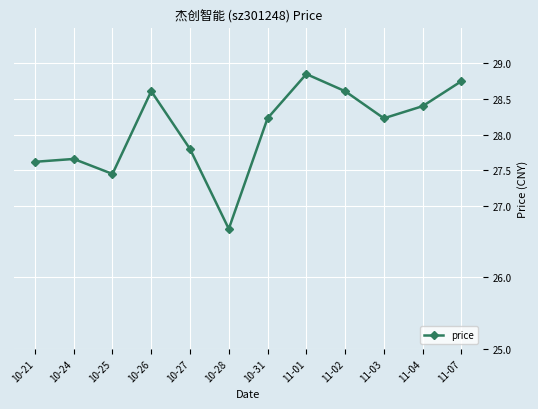

What is the change in value from 10-24 to 11-01?

+1.2